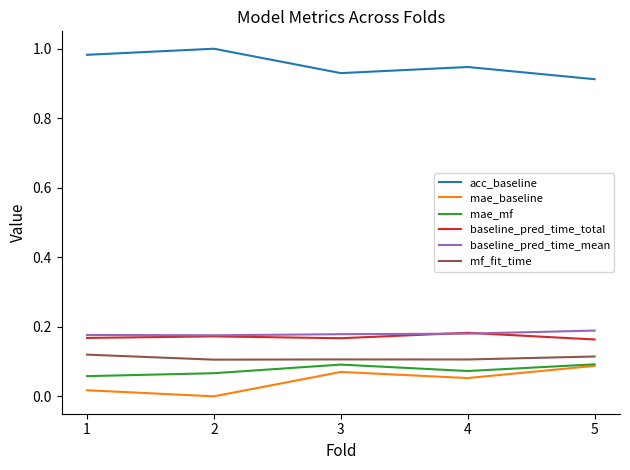

What is the spread (max minus min) of values at 5?

0.8